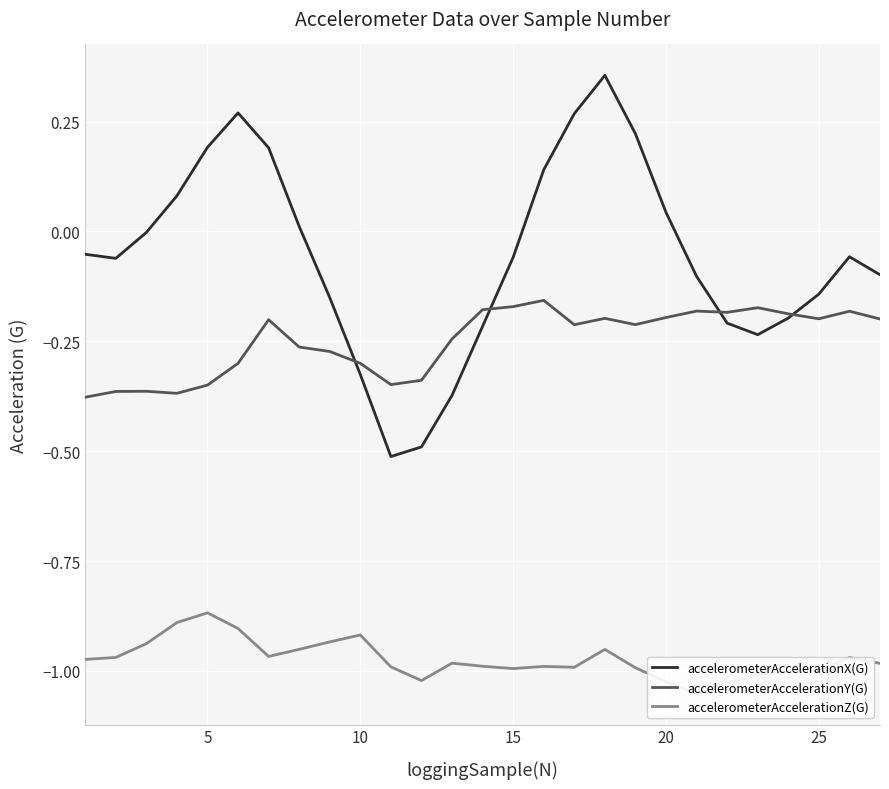

List the series in order of their peak value, highest first.

accelerometerAccelerationX(G), accelerometerAccelerationY(G), accelerometerAccelerationZ(G)